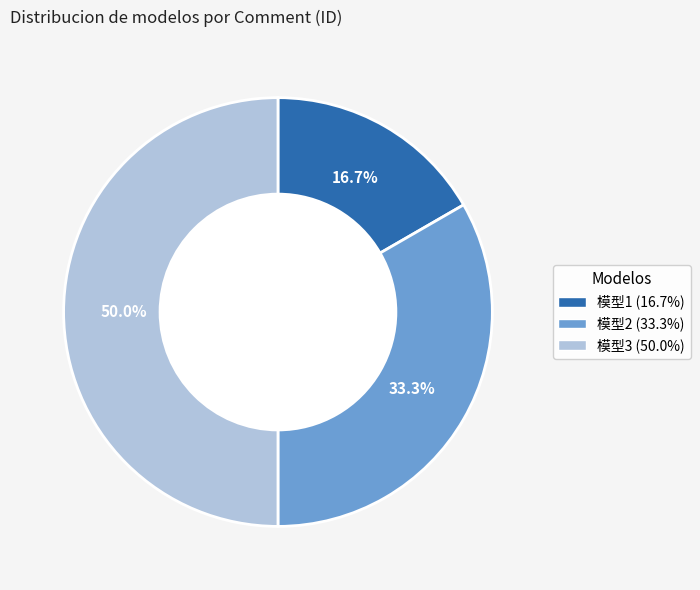

True or false: 模型2 accounts for 22% of the total.

False